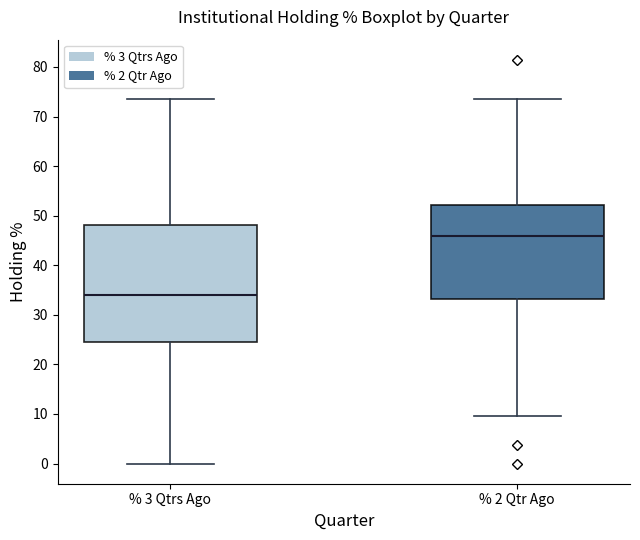

Reading left to right, read every box against the y-axis: the position of its median line, the range the box covers, and the ends of its whiskers. The values are not printed on the chart, so give them approximately, as read against the axis.

% 3 Qtrs Ago: median 34, box 24 to 48, whiskers 0 to 74
% 2 Qtr Ago: median 46, box 33 to 52, whiskers 10 to 74